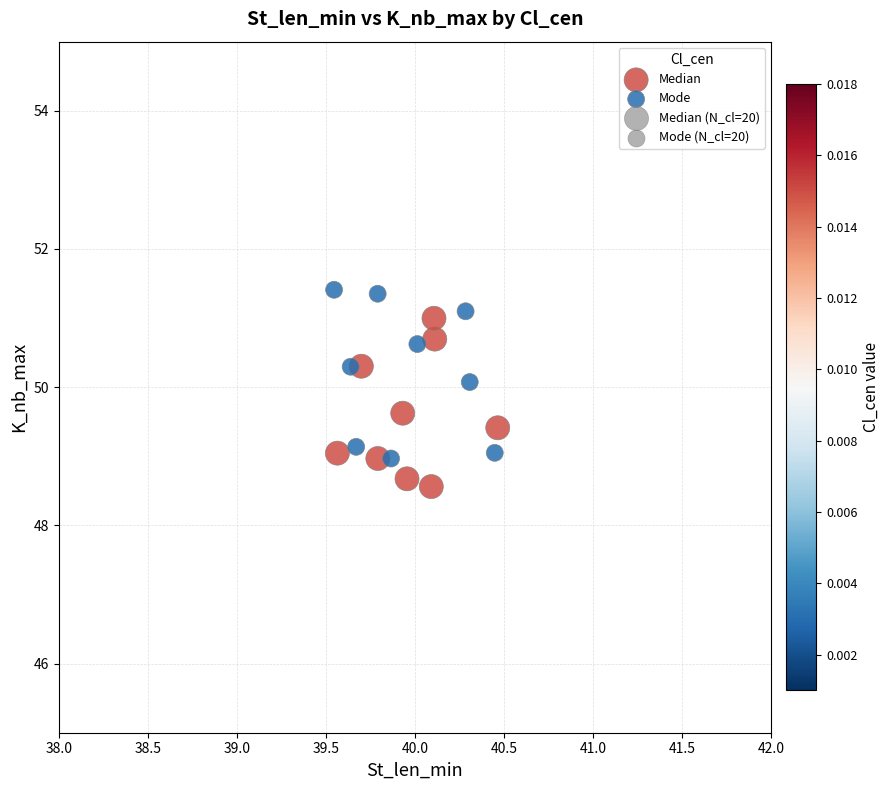

Which series reaches the maximum Y coordinate?

Mode